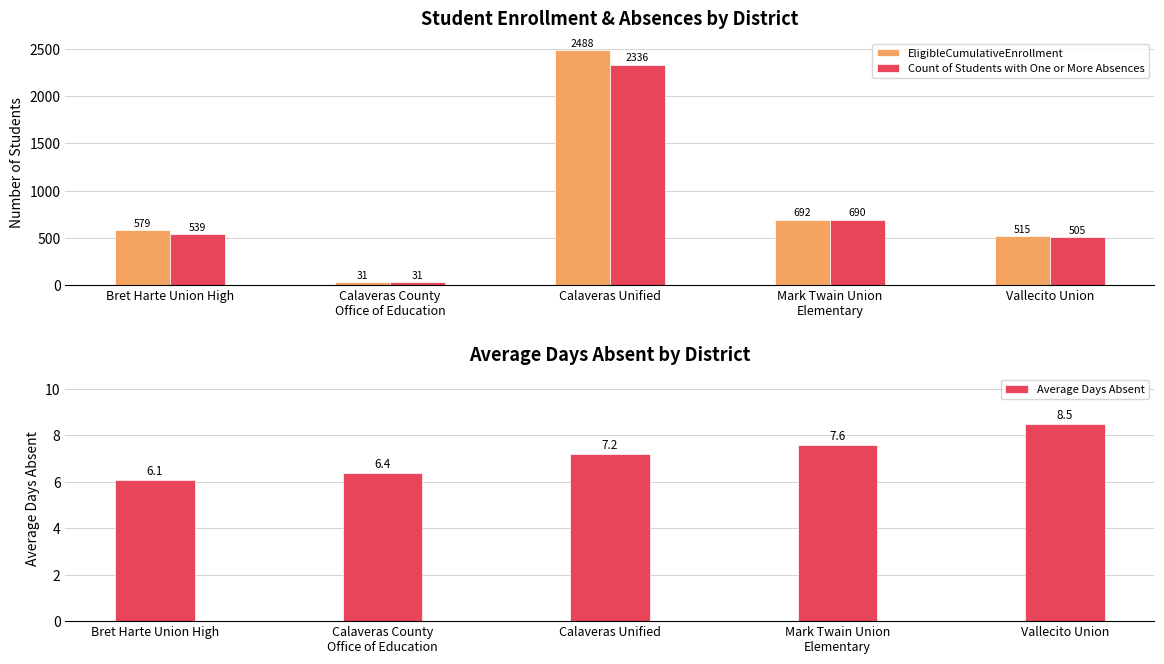

The value of Average Days Absent at Calaveras Unified is 7.2. True or false?

True